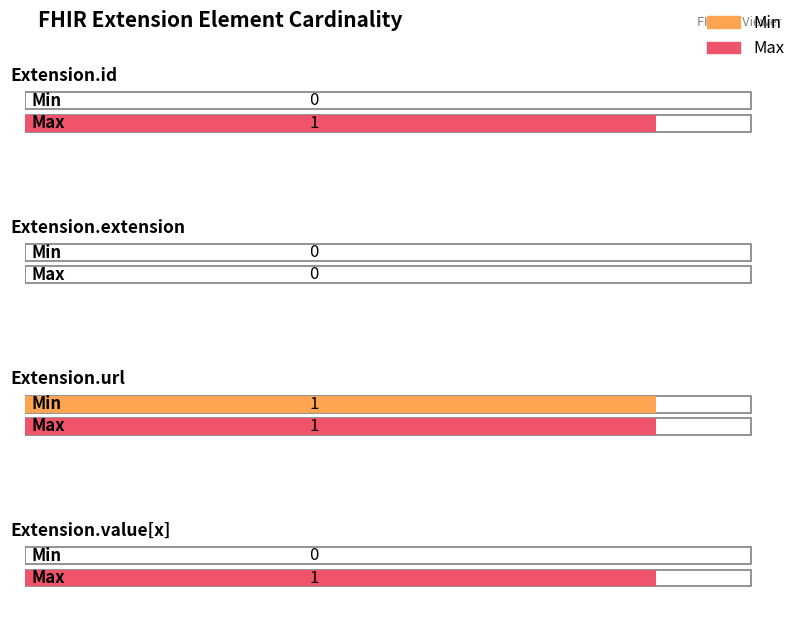

Does the chart contain any negative values?

No